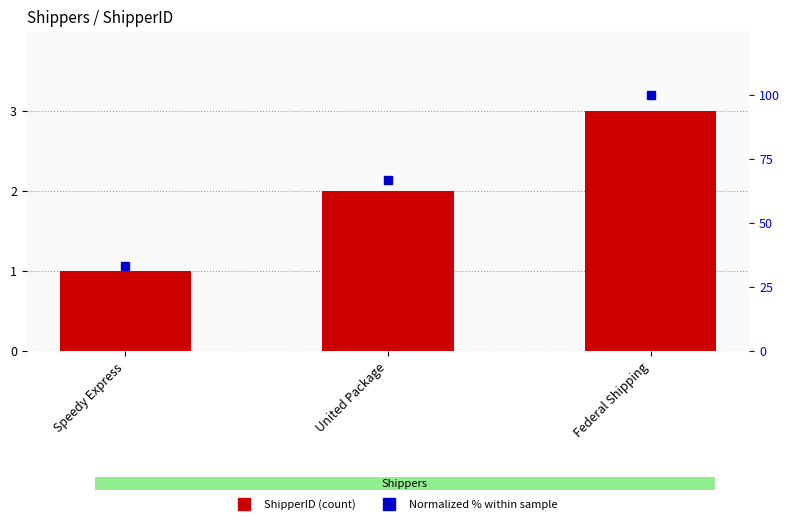

What is the difference between the highest and lowest values at Speedy Express?

32.3